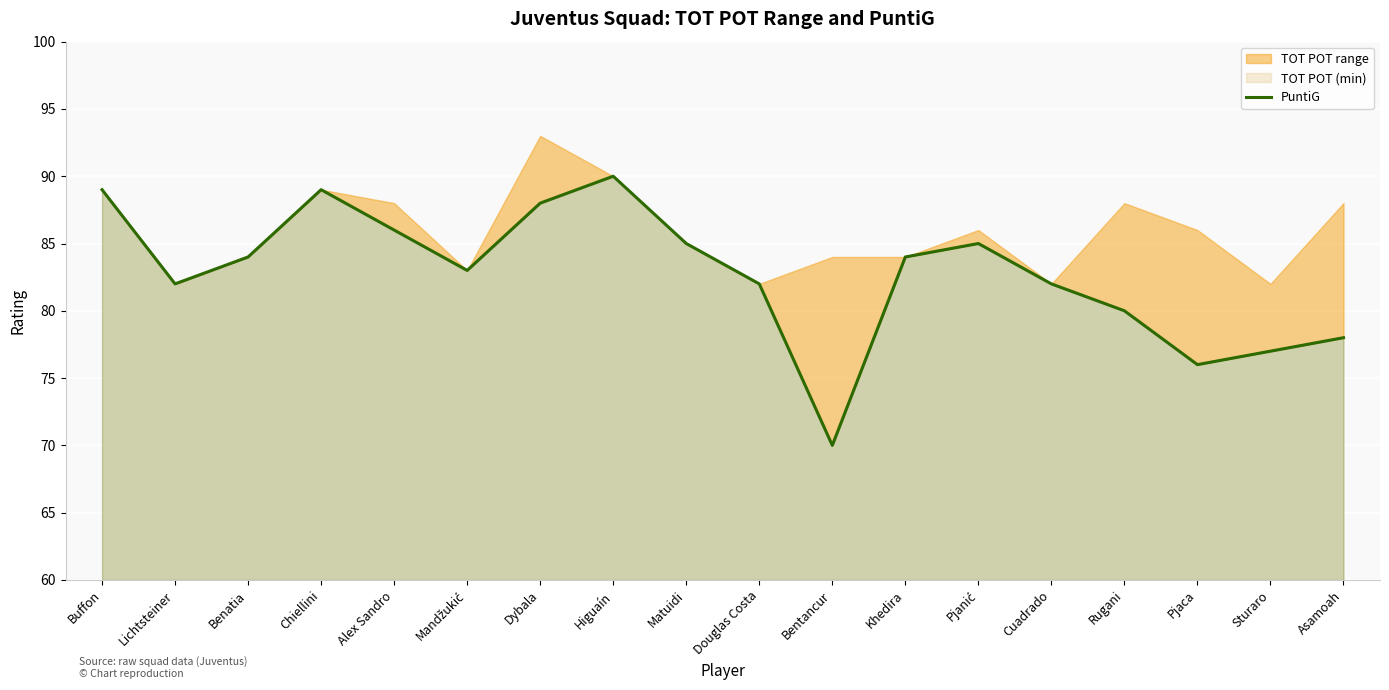

Reading left to right, extract all data points from this chart.

Buffon=89	Lichtsteiner=82	Benatia=84	Chiellini=89	Alex Sandro=86	Mandžukić=83	Dybala=88	Higuaín=90	Matuidi=85	Douglas Costa=82	Bentancur=70	Khedira=84	Pjanić=85	Cuadrado=82	Rugani=80	Pjaca=76	Sturaro=77	Asamoah=78